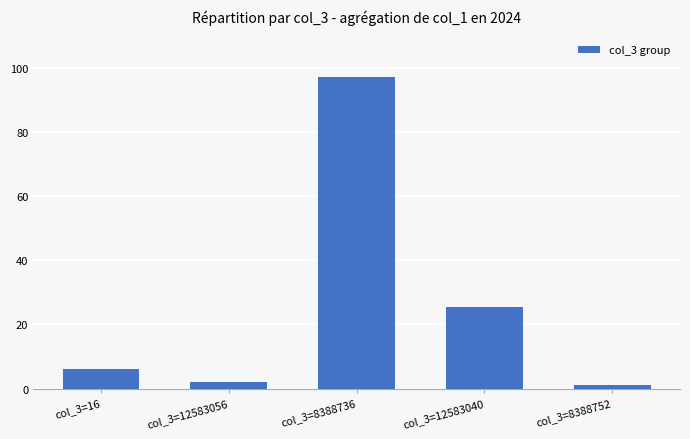

What is the difference between the maximum and minimum values?

95.7